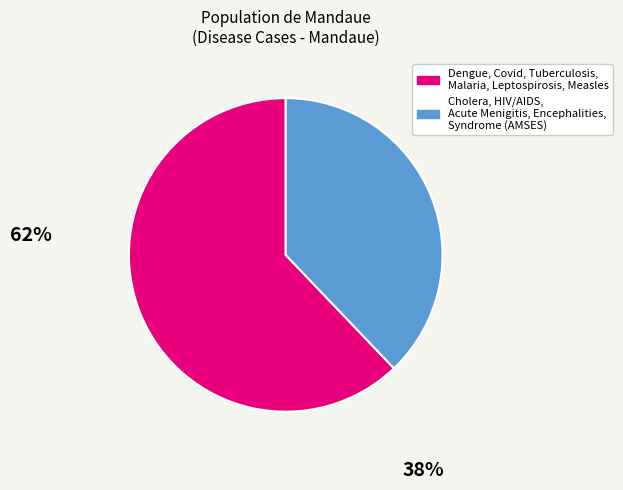

Combined, do Cholera, HIV/AIDS, Acute Menigitis, Encephalities, Syndrome (AMSES) and Dengue, Covid, Tuberculosis, Malaria, Leptospirosis, Measles account for over 50%?

Yes